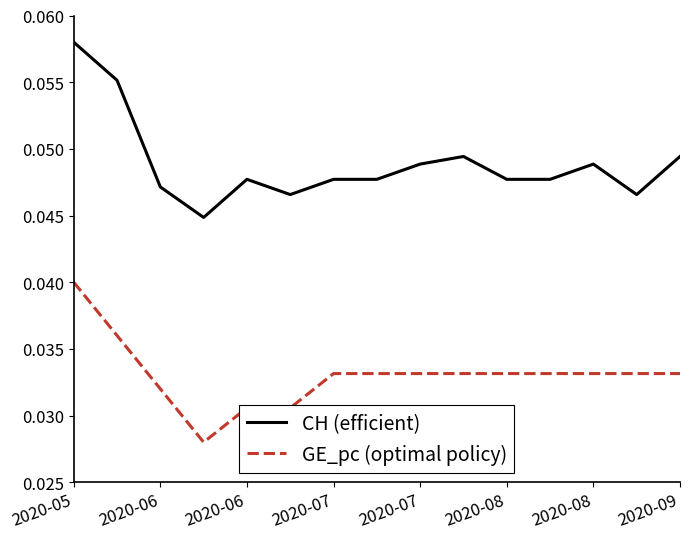

At how many categories does at least one series exceed 0?

15